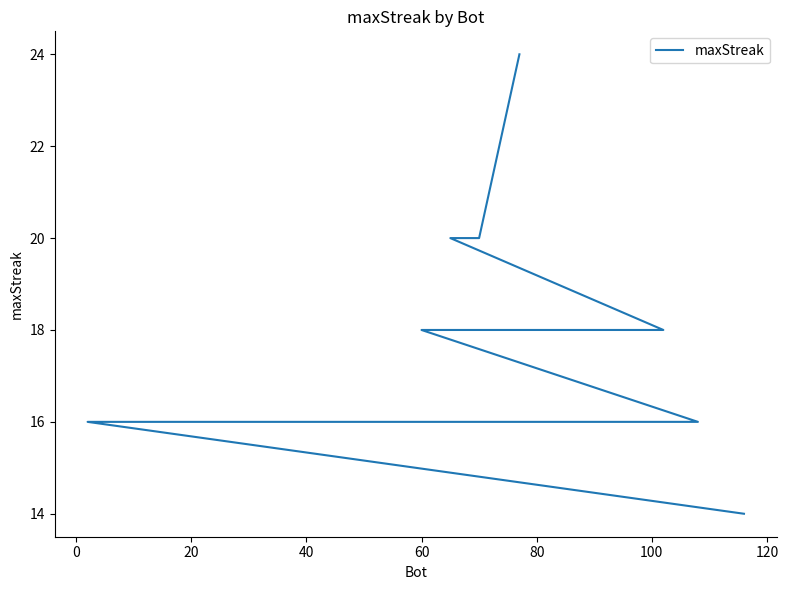

What is the difference between the second highest and minimum values?

6